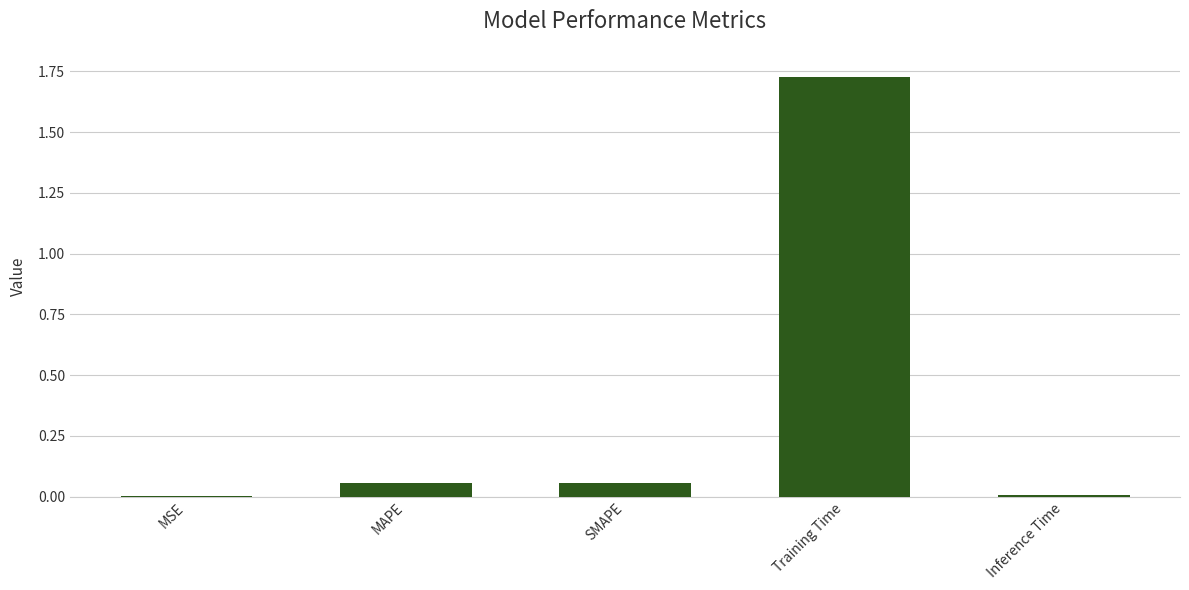

Which label corresponds to the largest value in the chart?

Training Time